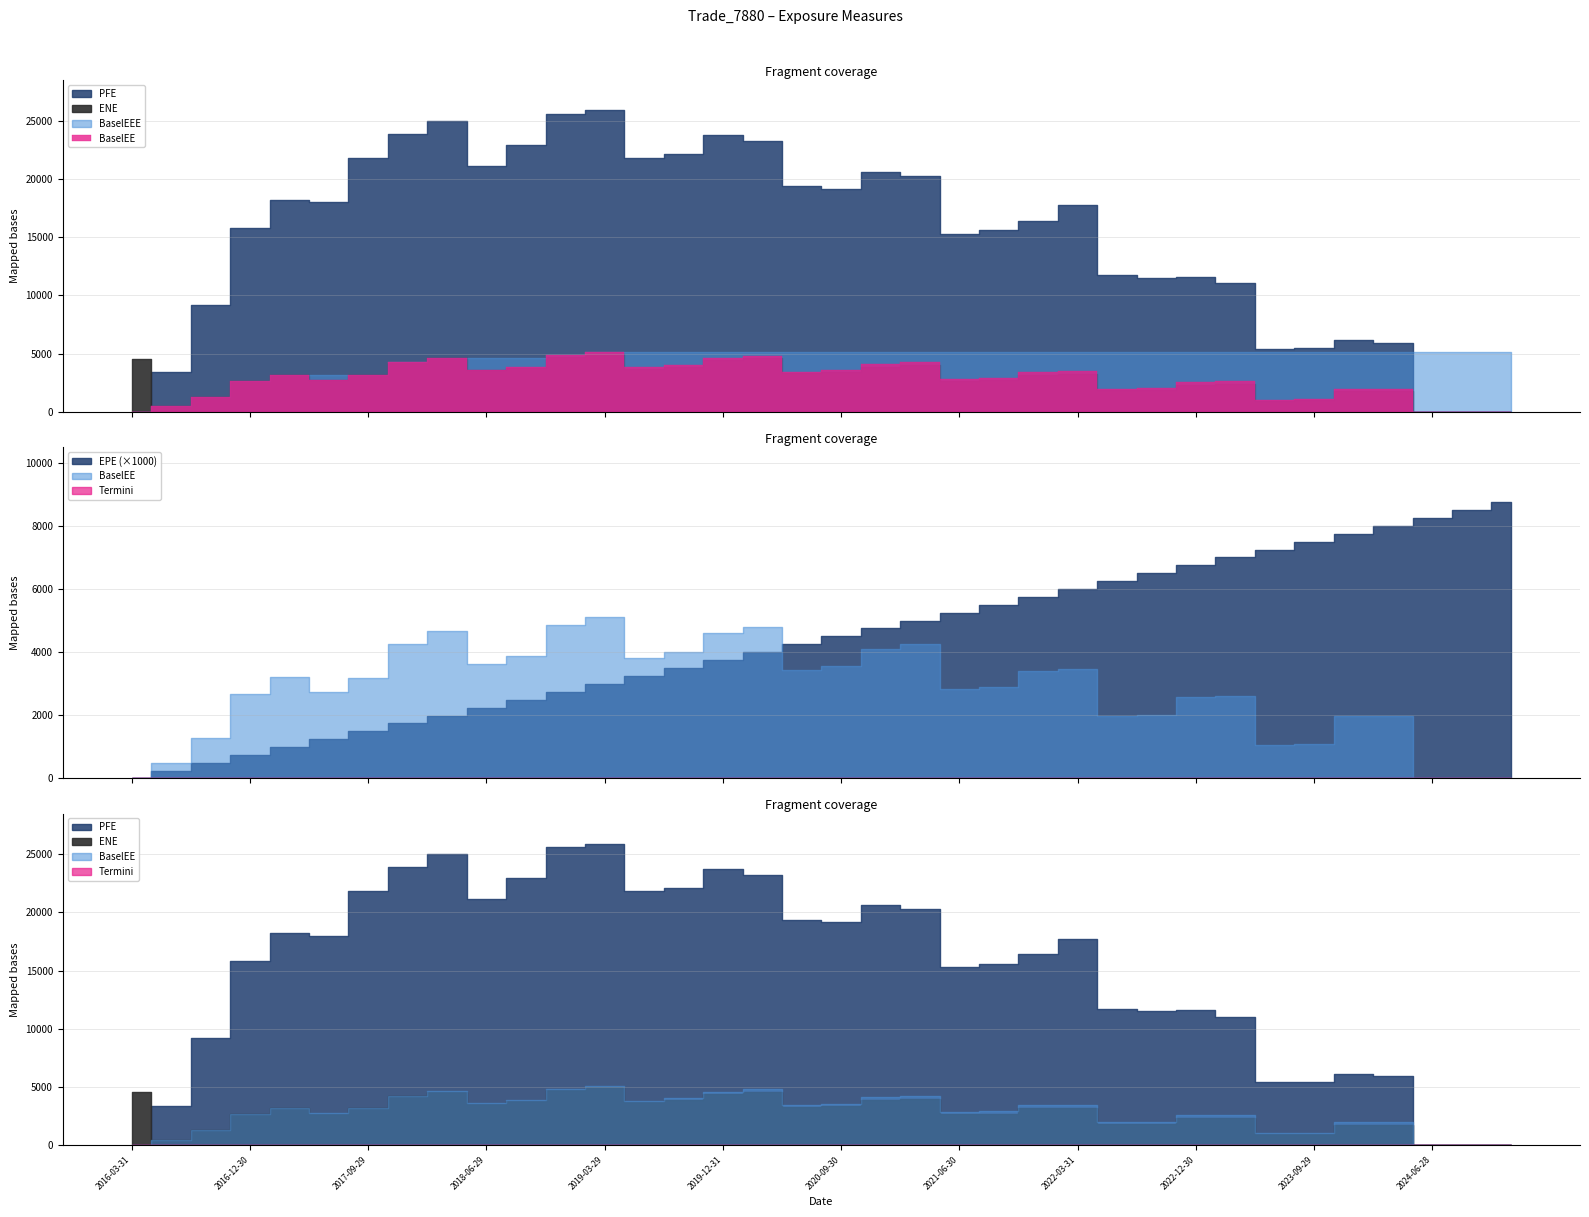

What position from the left is 2024-03-28?

33